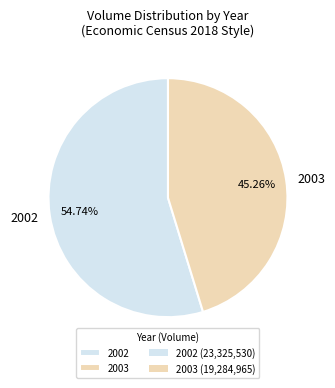

Rank the categories by value from lowest to highest.

2003, 2002